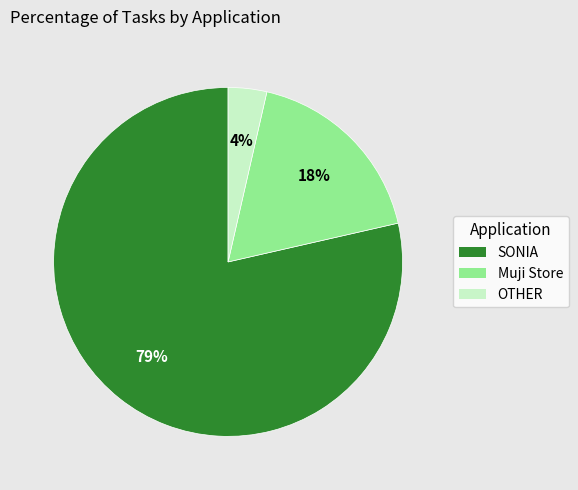

Between OTHER and SONIA, which is larger?

SONIA